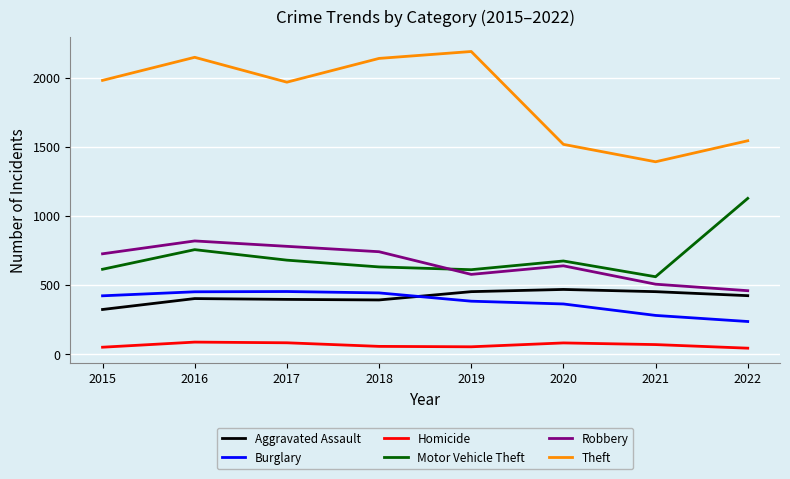

Which label corresponds to the largest value in the chart?

2019